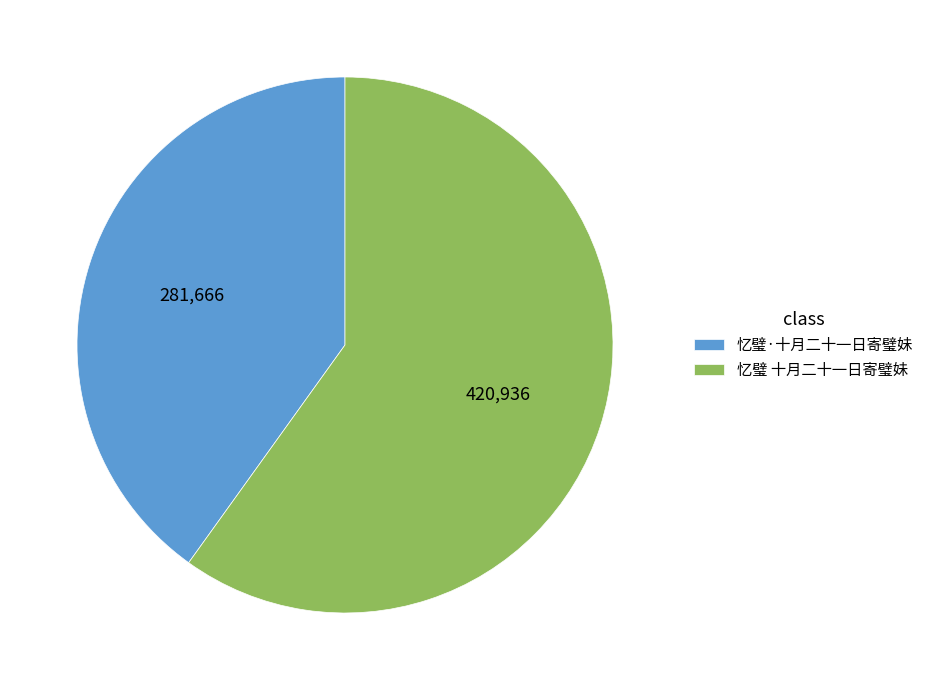

Rank the categories by value from lowest to highest.

忆璧·十月二十一日寄璧妹, 忆璧 十月二十一日寄璧妹